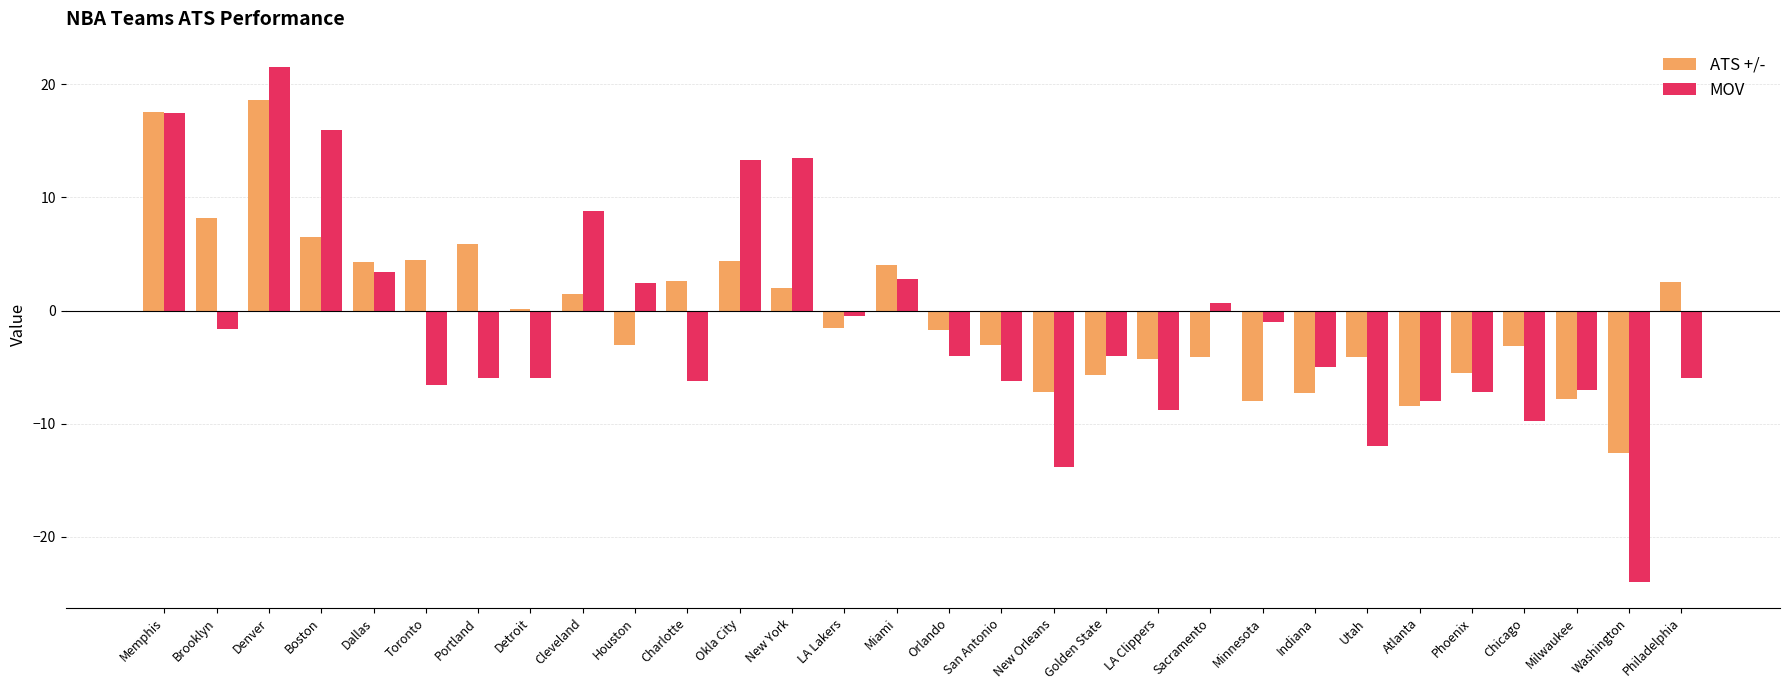

What is the sum of the MOV values at Denver and Portland?

15.5